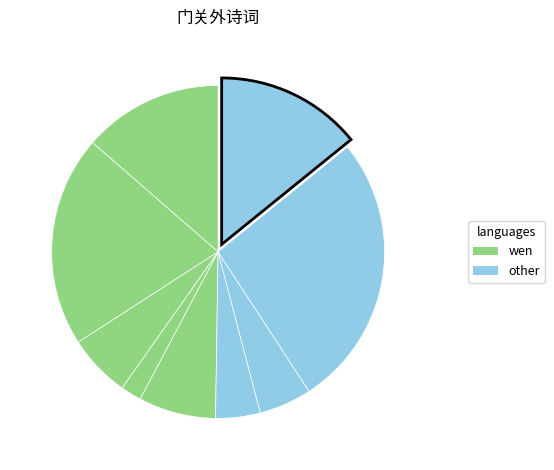

Count the number of slices in the pie.

9